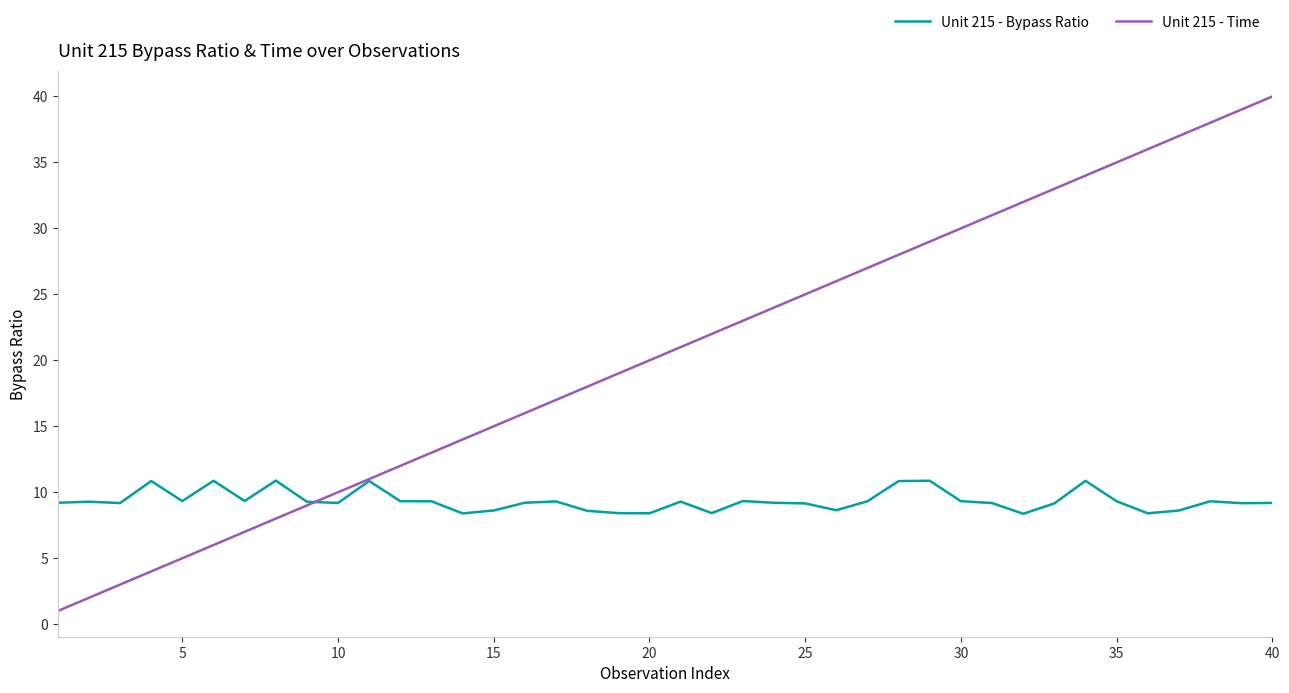

What is the average value of the Unit 215 - Bypass Ratio series?

9.3